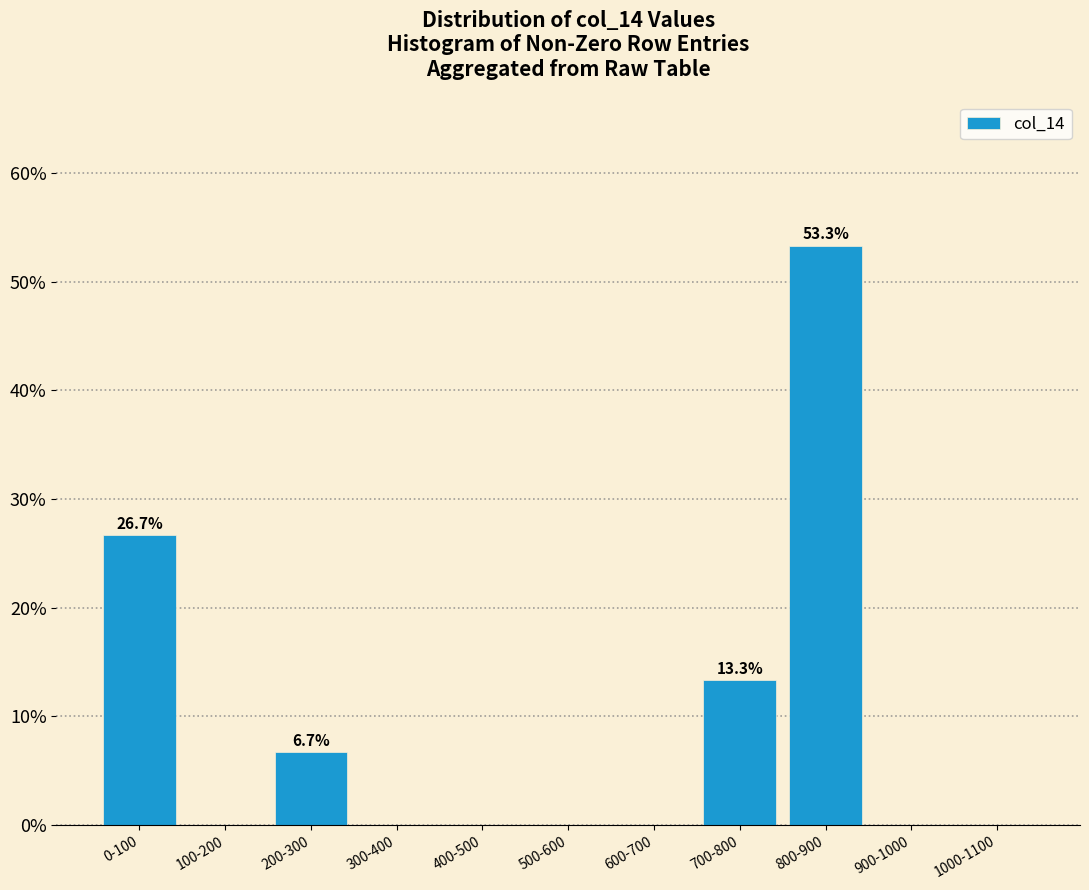

Reading right to left, what are all the values shown in this chart?

1000-1100=0.0	900-1000=0.0	800-900=53.3	700-800=13.3	600-700=0.0	500-600=0.0	400-500=0.0	300-400=0.0	200-300=6.7	100-200=0.0	0-100=26.7